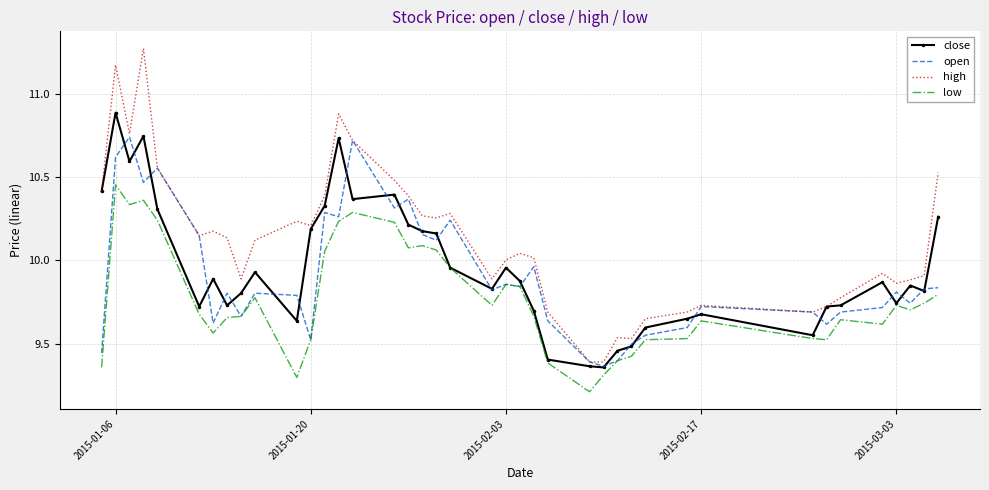

What are all the series names shown in the legend?

close, open, high, low